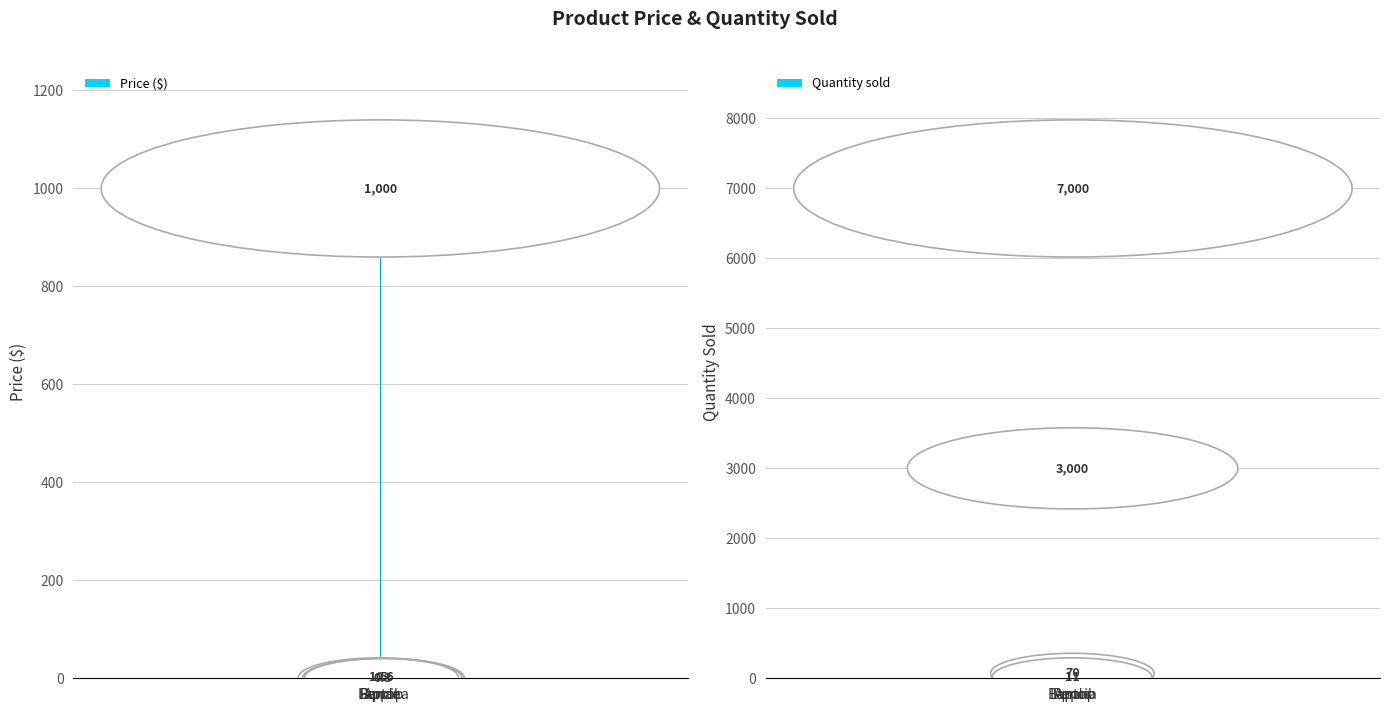

What is the label of the 1st bar from the left?

Pencil